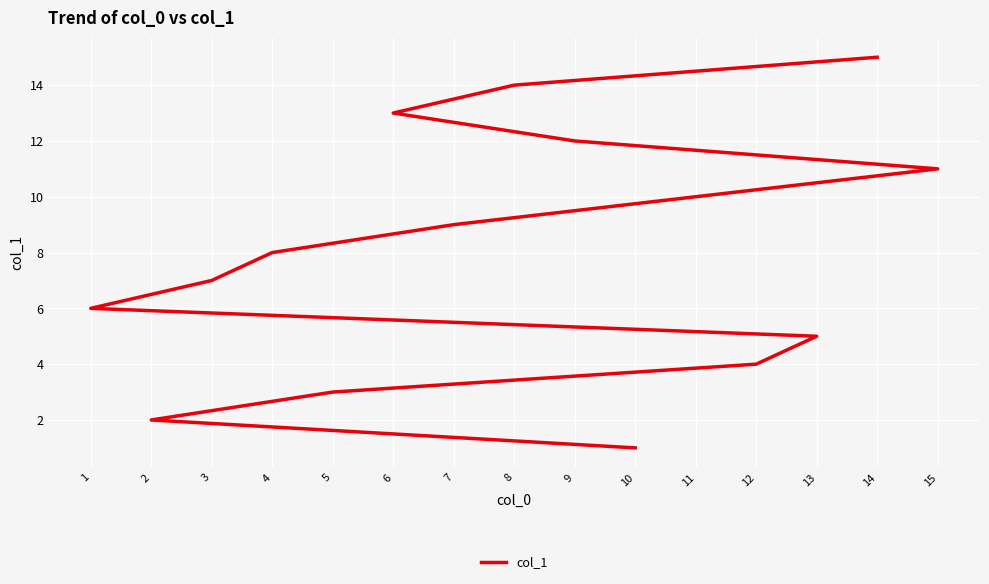

Rank the categories by value from highest to lowest.

14, 8, 6, 9, 15, 11, 7, 4, 3, 1, 13, 12, 5, 2, 10